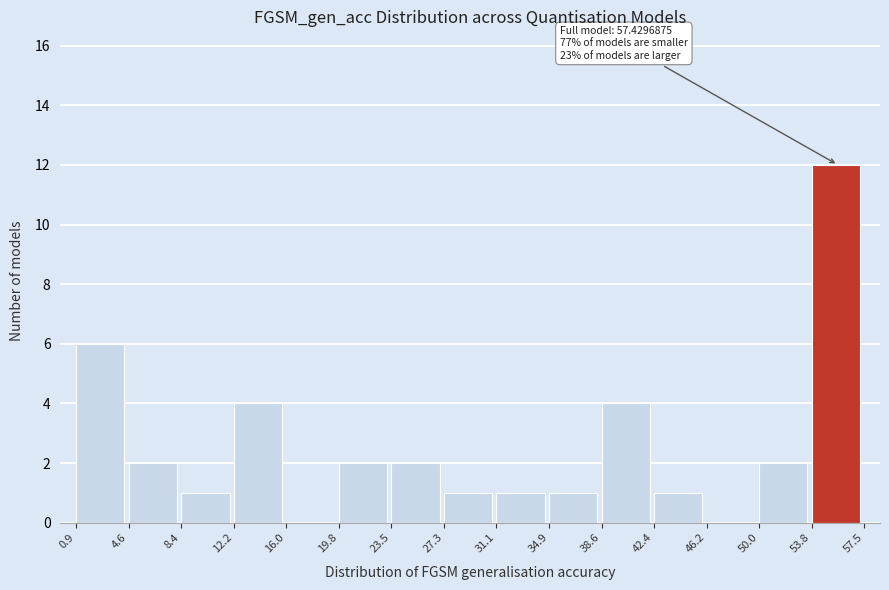

Over which range of the x-axis is the bar tallest?

53.8 to 57.5